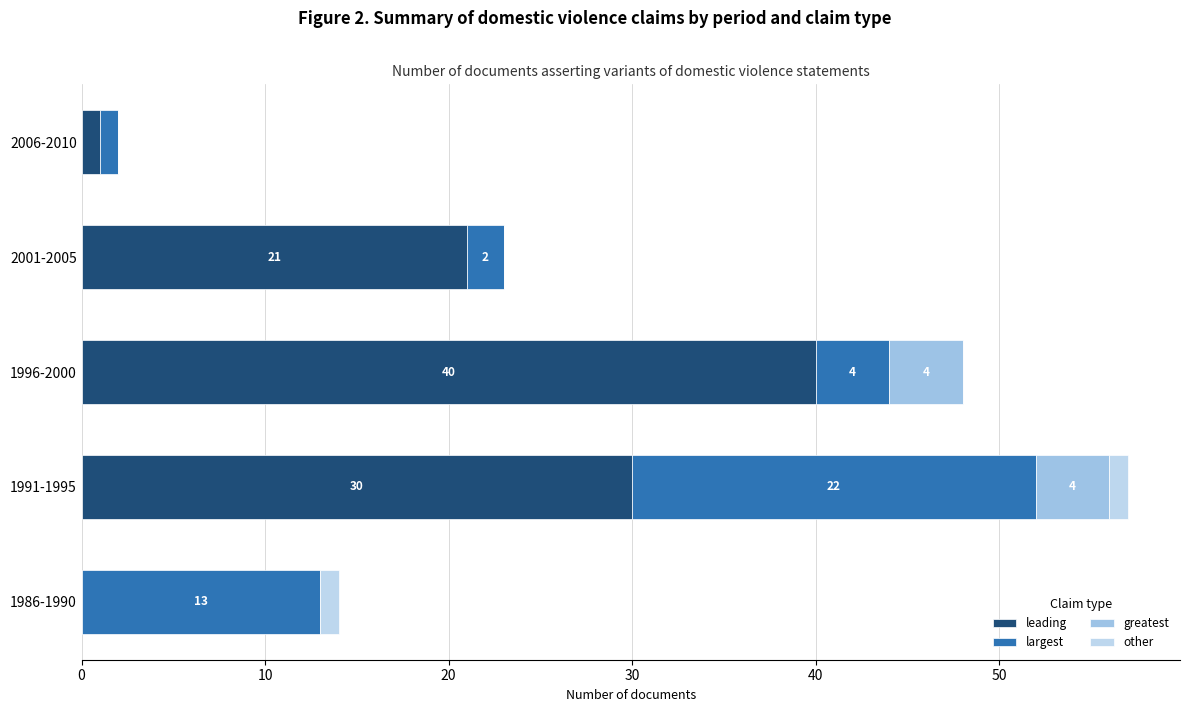

Count the number of categories in the chart.

5